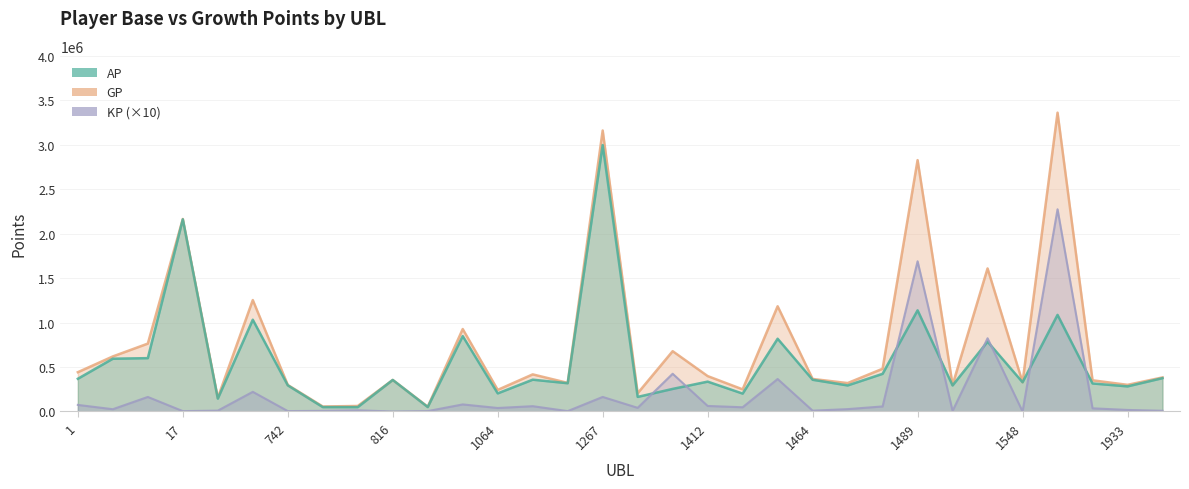

Reading left to right, list all the values displayed in this chart.

AP: 1=367880.0	4=593643.0	9=600043.0	17=2161135.0	18=144641.0	308=1032100.0	742=293898.0	779=49246.0	800=49030.0	816=354587.0	832=49778.0	1020=847795.0	1064=203670.0	1125=357727.0	1249=317673.0	1267=2996859.0	1380=163993.0	1393=253867.0	1412=335886.0	1441=201397.0	1463=818154.0	1464=356863.0	1470=293009.0	1488=423651.0	1489=1137735.0	1490=292872.0	1512=785434.0	1548=328958.0	1645=1086440.0	1900=315167.0	1933=282381.0	2026=375028.0
GP: 1=441787.0	4=619208.0	9=763533.0	17=2165175.0	18=154162.0	308=1253185.0	742=298314.0	779=56092.0	800=62041.0	816=354587.0	832=54073.0	1020=927272.0	1064=242913.0	1125=417381.0	1249=321751.0	1267=3160474.0	1380=205088.0	1393=678227.0	1412=398107.0	1441=248913.0	1463=1183423.0	1464=365943.0	1470=319562.0	1488=480519.0	1489=2827106.0	1490=299122.0	1512=1609030.0	1548=328958.0	1645=3360898.0	1900=350776.0	1933=299681.0	2026=383068.0
KP: 1=73907.5	4=25565.0	9=163489.2	17=4040.0	18=9521.0	308=221085.4	742=4416.0	779=6846.0	800=13011.8	816=0.0	832=4294.5	1020=79476.5	1064=39243.0	1125=59654.5	1249=4078.0	1267=163614.4	1380=41095.0	1393=424360.3	1412=62221.5	1441=47516.5	1463=365268.6	1464=9080.0	1470=26552.8	1488=56868.5	1489=1689371.0	1490=6250.0	1512=823596.4	1548=0.0	1645=2274457.8	1900=35609.0	1933=17299.5	2026=8040.0